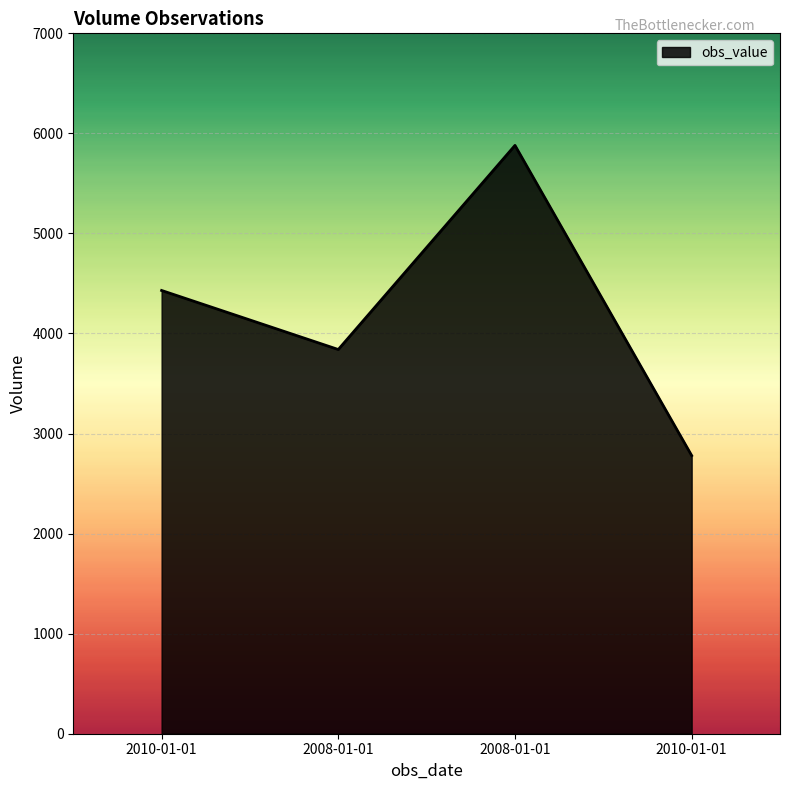

Reading right to left, extract all data points from this chart.

2780	5880	3840	4430